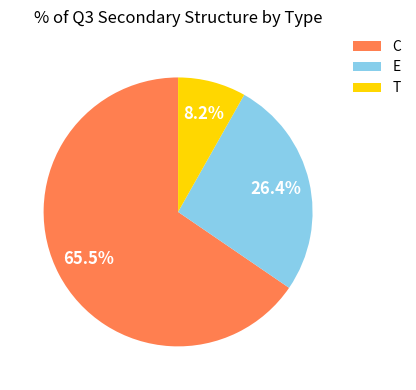

To the nearest percent, what portion does T represent?

8%